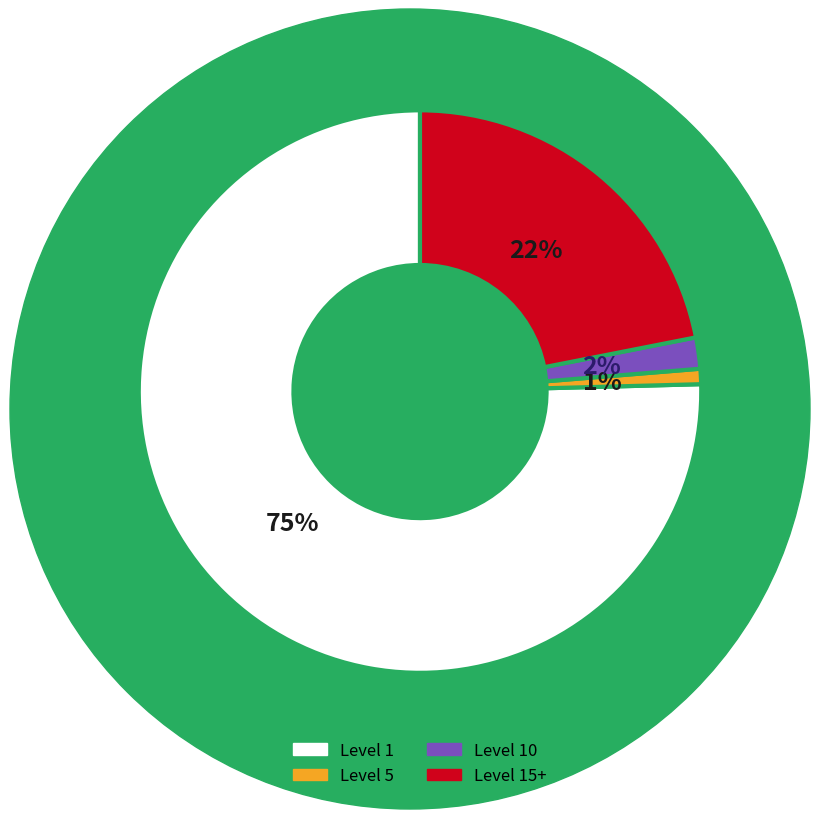

How many slices are in this pie chart?

4